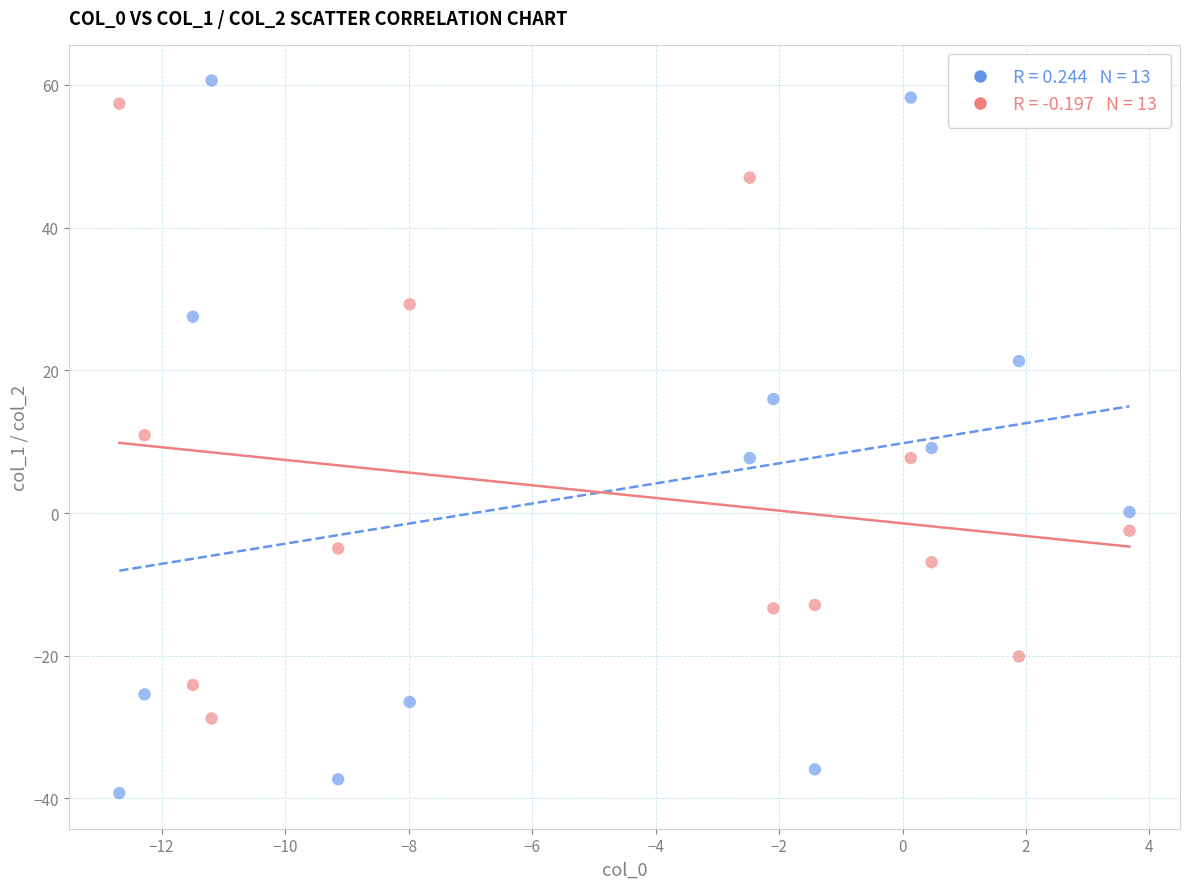

Across all data points, what is the range of Y values (max minus min)?

99.9